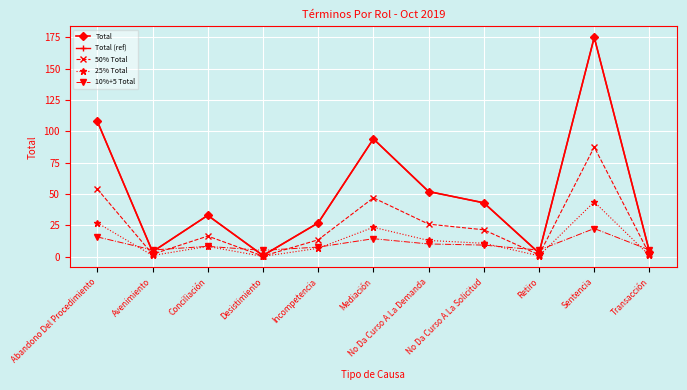

True or false: 10%+5 Total has a value of 7.8 at Retiro.

False